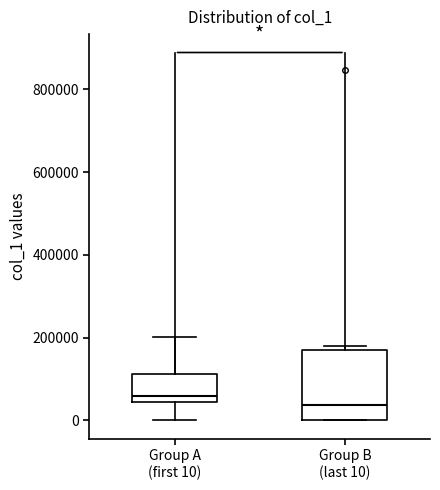

Where is the lower edge of the box for Group B (last 10) on the y-axis? The values are not printed on the chart, so give them approximately, as read against the axis.

0